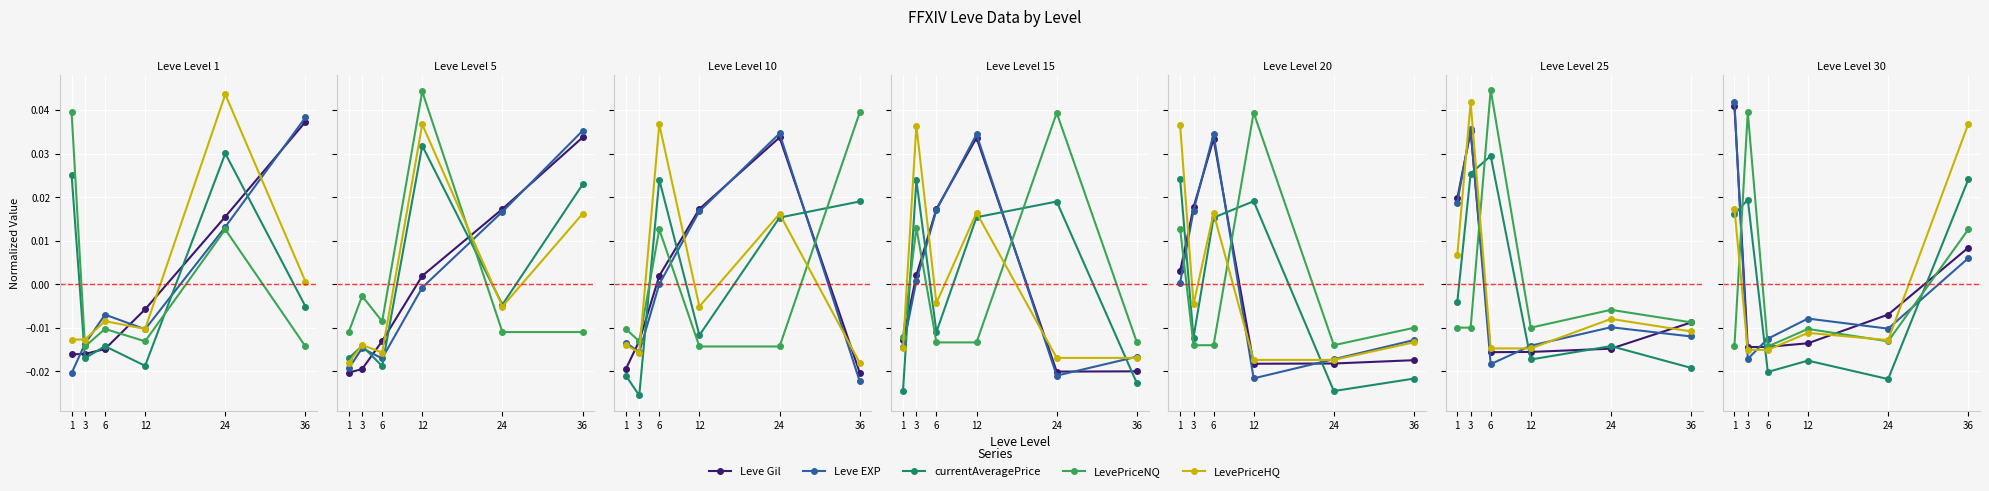

How many interior local valleys does the LevePriceHQ series have?

1